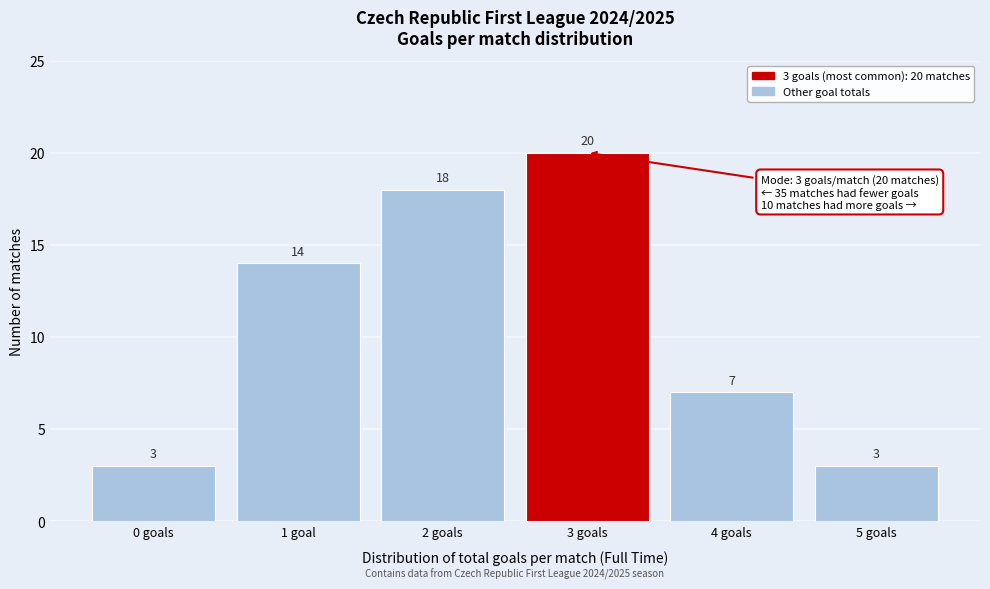

Reading left to right, what are all the values shown in this chart?

3	14	18	20	7	3